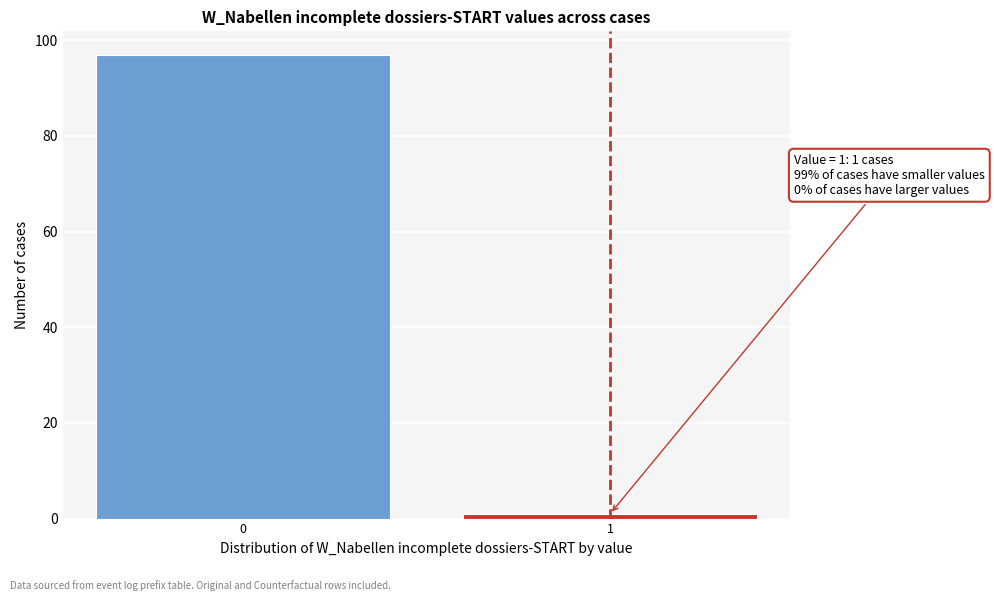

Reading right to left, what are all the values shown in this chart?

1=1	0=97